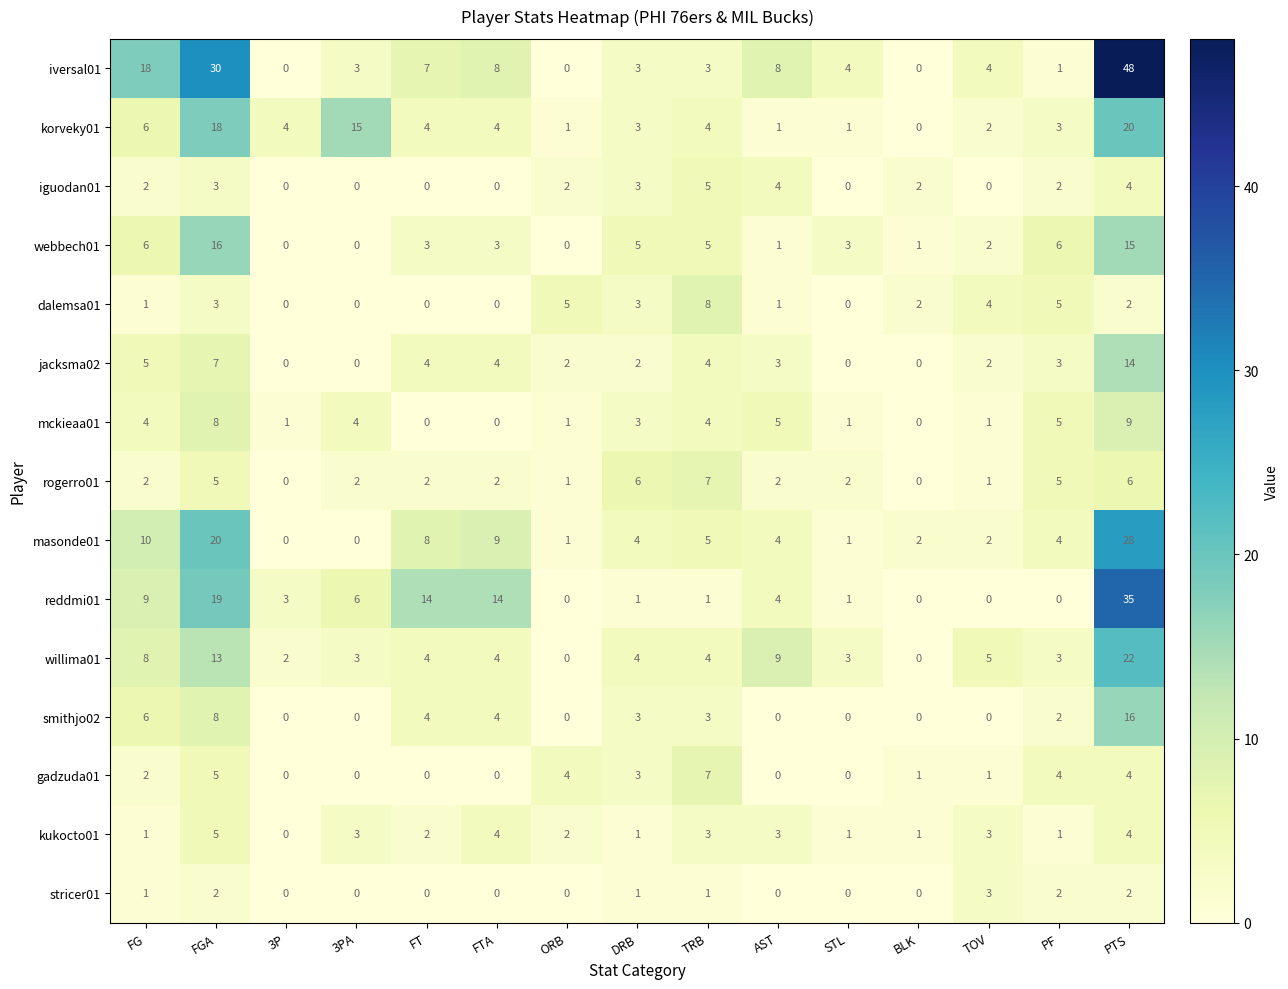

The rogerro01 series shows 2 at FG. True or false?

True